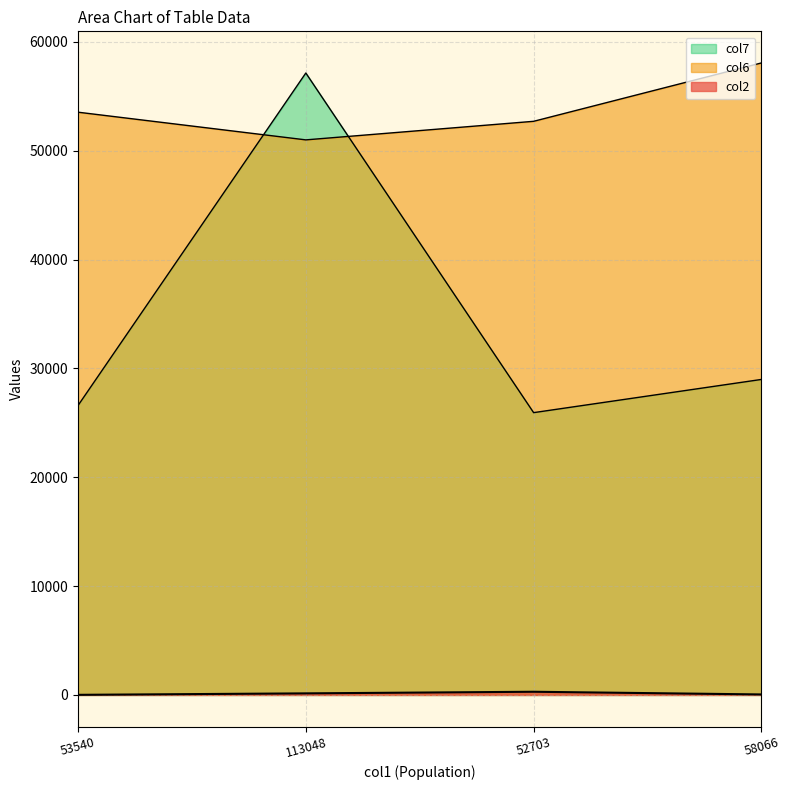

What is the sum of all col7 values?

138657